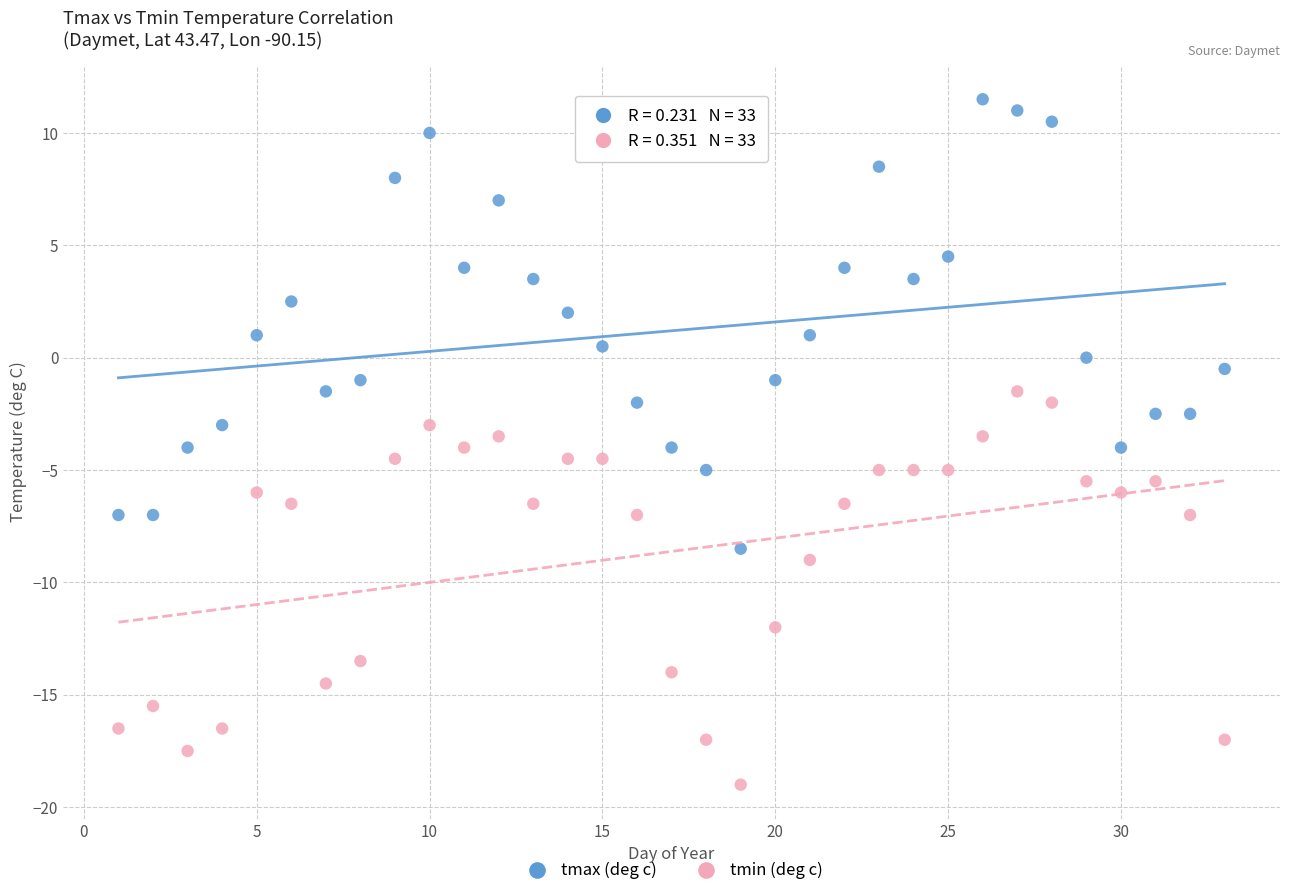

Which series contains the highest Y value?

tmax (deg c)